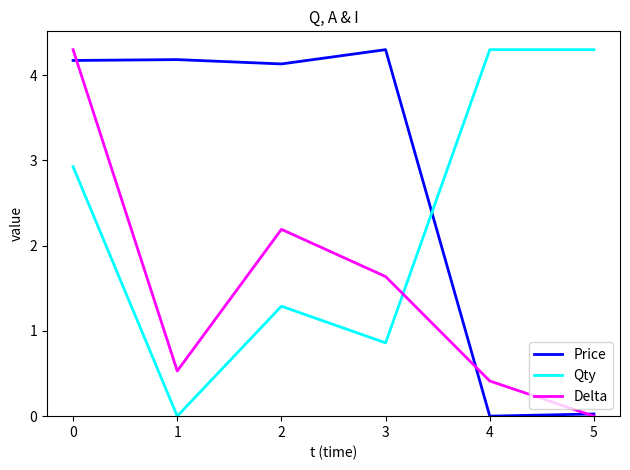

Which series changed the most between 0 and 5?

Delta